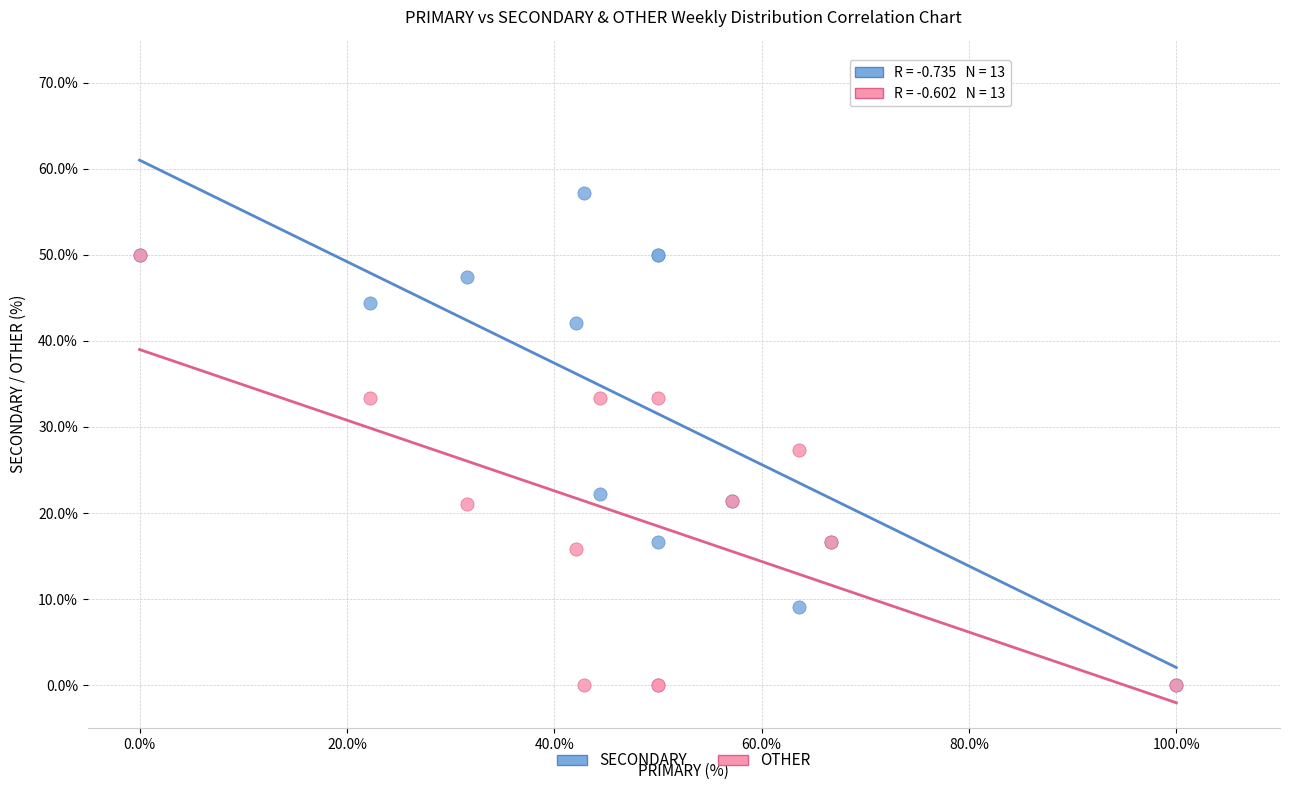

Which series has the widest spread of Y values?

SECONDARY